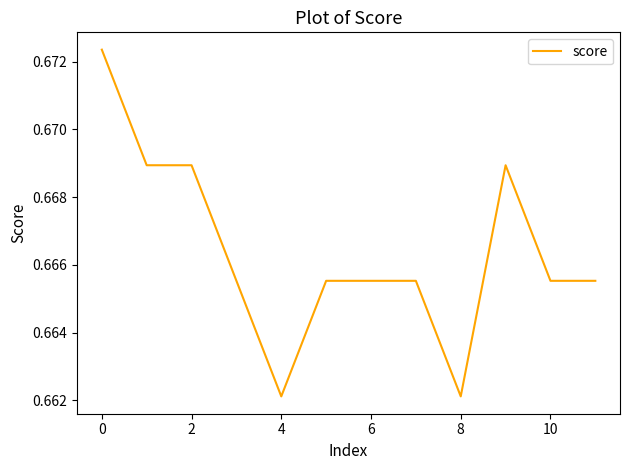

Where is the first local maximum?

9